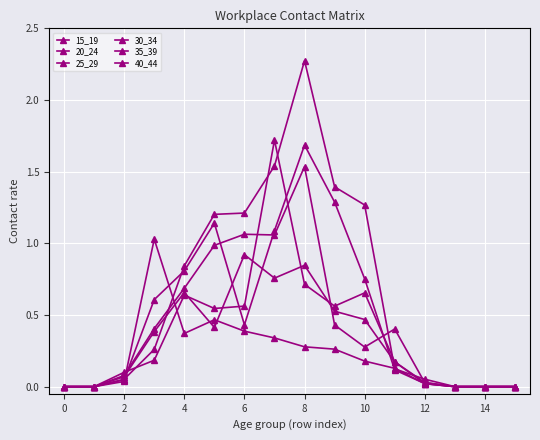

What is the difference between the maximum and minimum values in the 35_39 series?

1.7